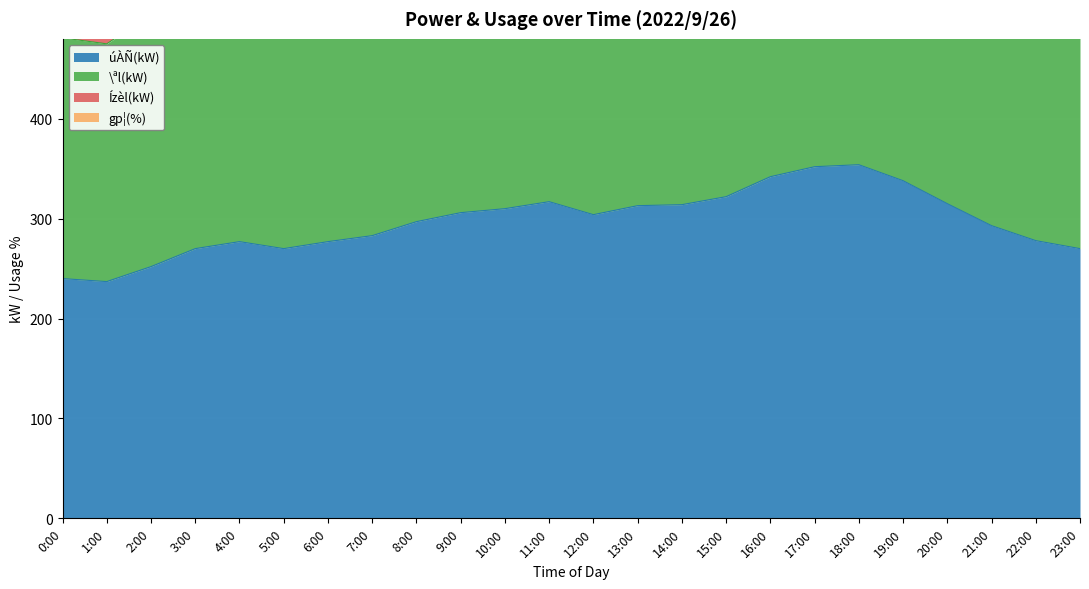

Reading left to right, what are all the values shown in this chart?

úÀÑ(kW): 0:00=240	1:00=237	2:00=252	3:00=270	4:00=277	5:00=270	6:00=277	7:00=283	8:00=297	9:00=306	10:00=310	11:00=317	12:00=304	13:00=313	14:00=314	15:00=322	16:00=342	17:00=352	18:00=354	19:00=338	20:00=315	21:00=293	22:00=278	23:00=270
\ªl(kW): 0:00=481	1:00=475	2:00=504	3:00=540	4:00=554	5:00=543	6:00=550	7:00=559	8:00=598	9:00=631	10:00=636	11:00=641	12:00=606	13:00=631	14:00=638	15:00=649	16:00=677	17:00=700	18:00=701	19:00=674	20:00=631	21:00=588	22:00=554	23:00=535